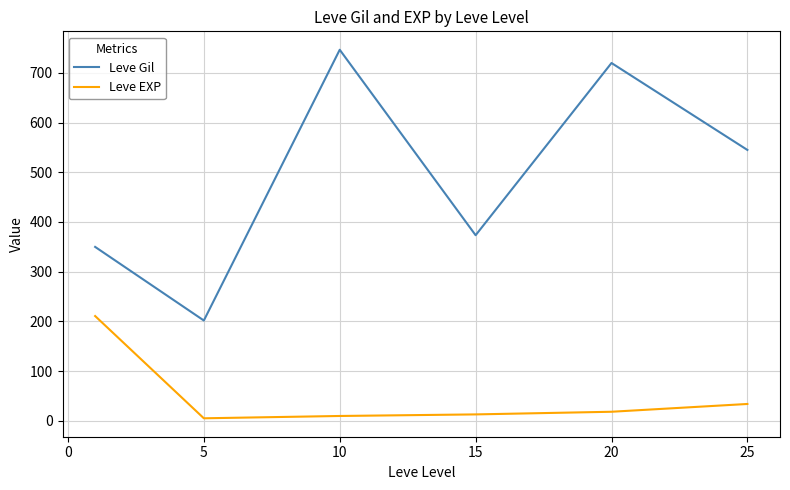

List the series in order of their overall mean, highest first.

Leve Gil, Leve EXP